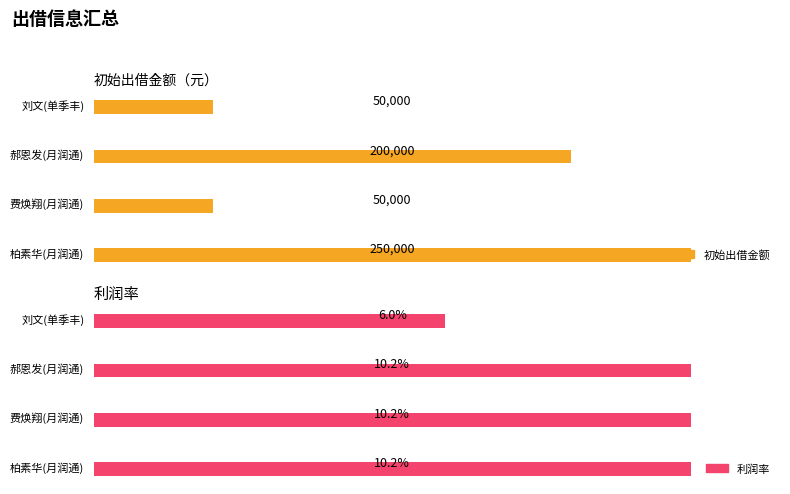

Rank the series by their maximum value, from highest to lowest.

初始出借金额, 利润率